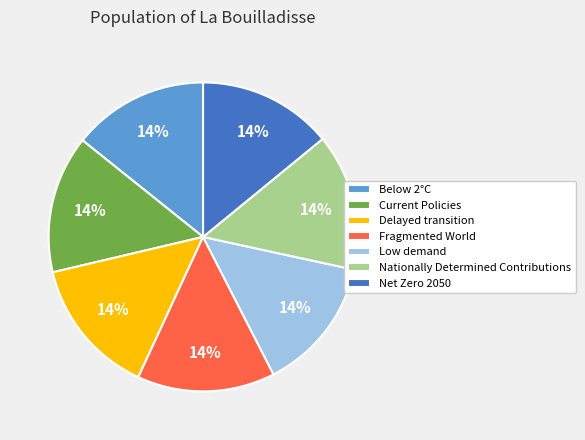

To the nearest percent, what is the average slice percentage?

14%